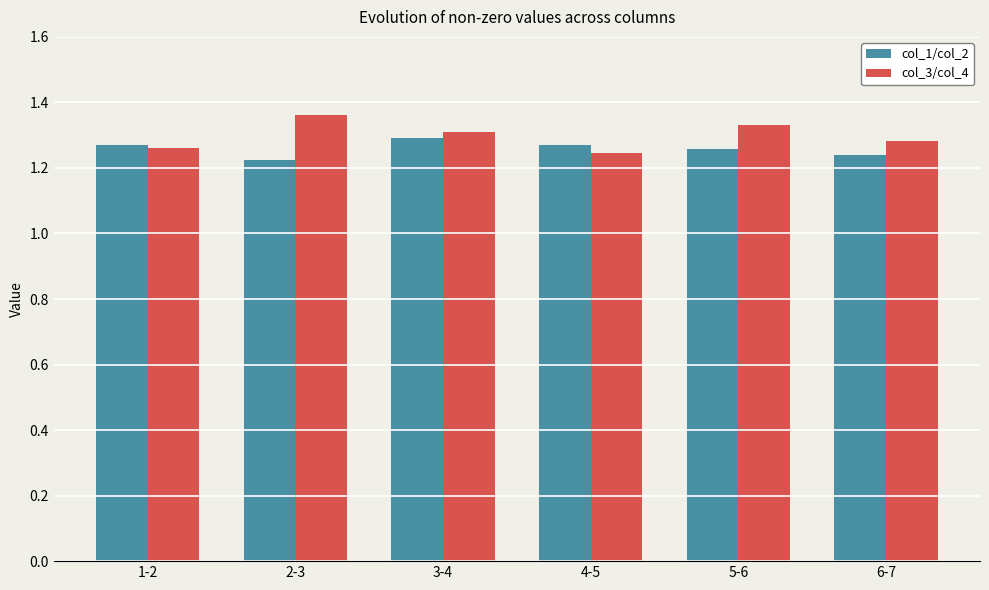

The col_1/col_2 series shows 0.4 at 2-3. True or false?

False